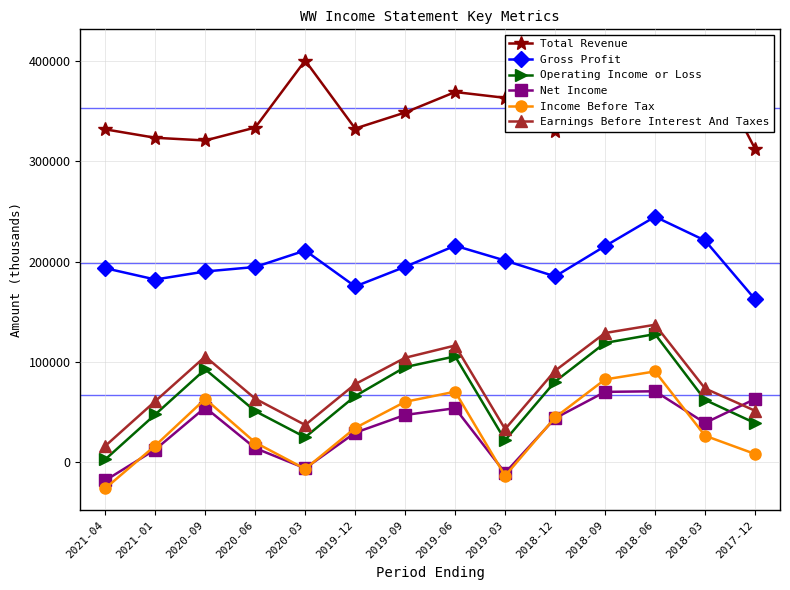

How many data points in Total Revenue are above 348600?

6